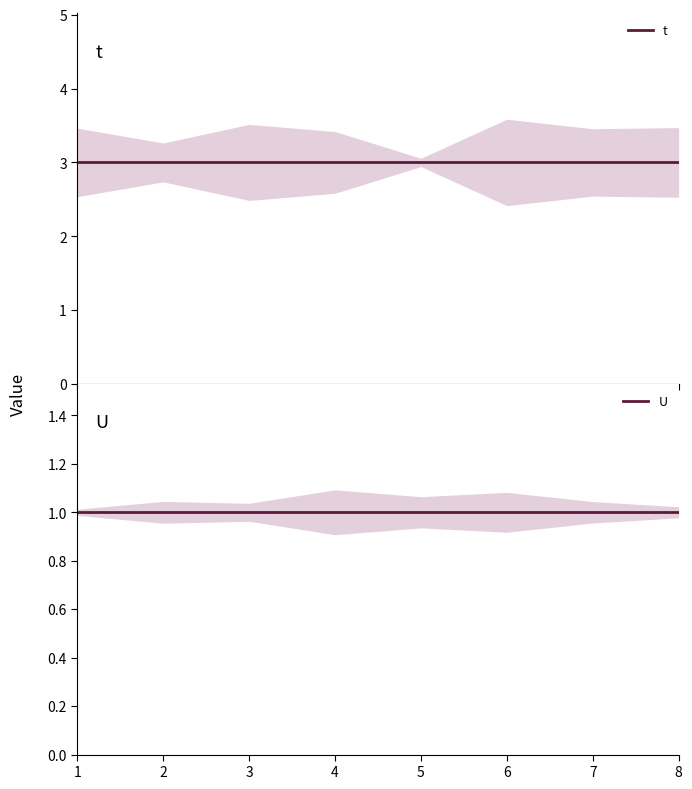

Does the chart have visible grid lines?

No